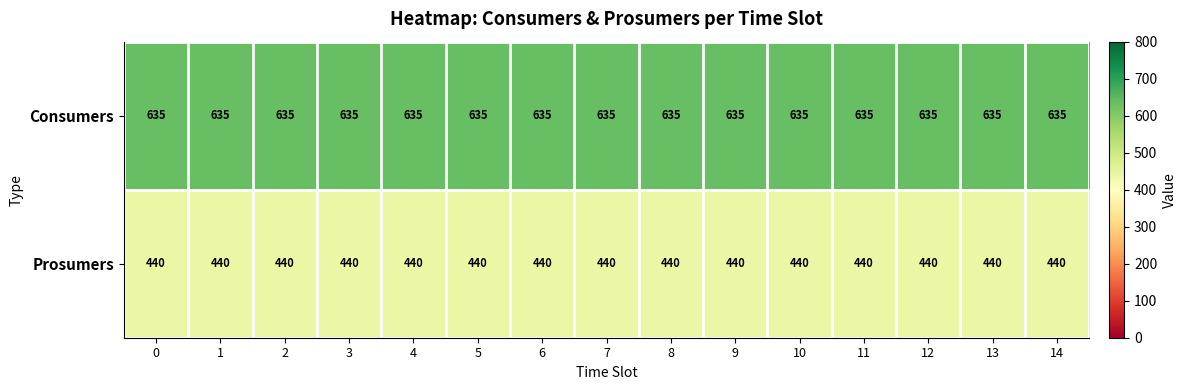

At 4, list the series in order from largest to smallest.

Consumers, Prosumers